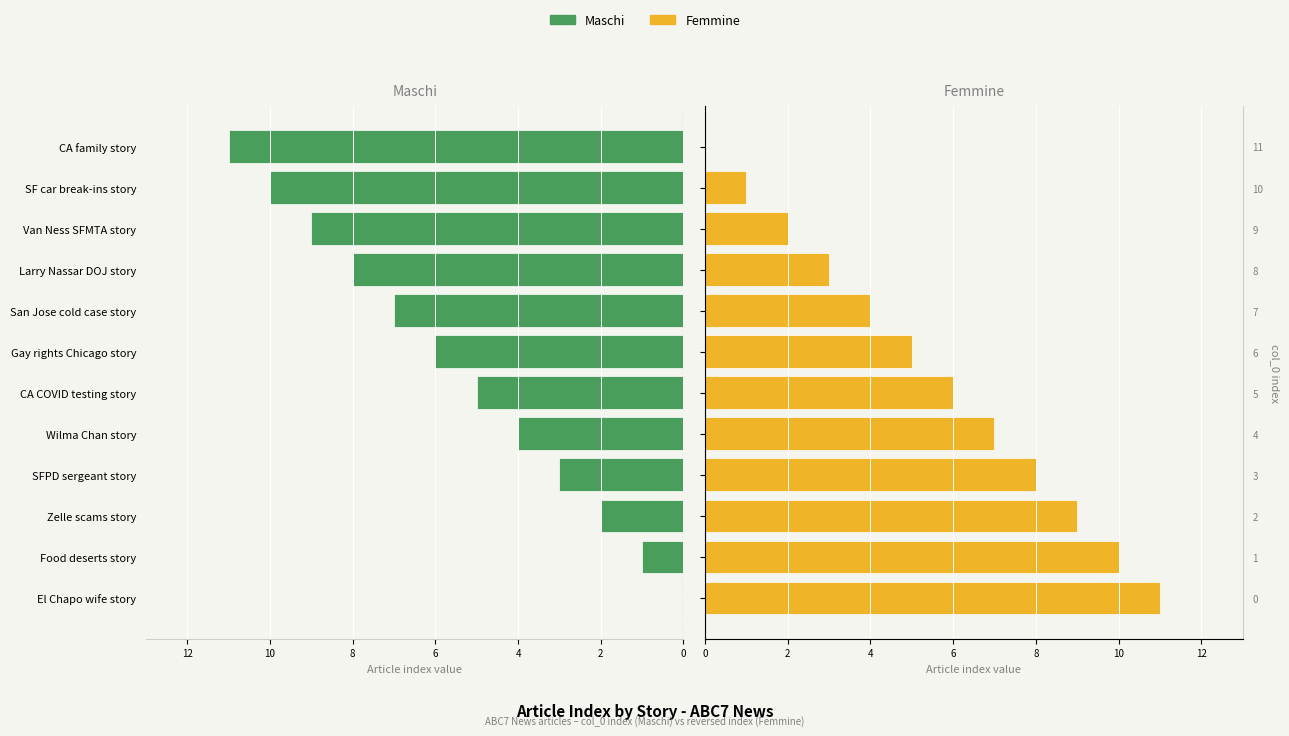

What are all the series names shown in the legend?

Maschi, Femmine